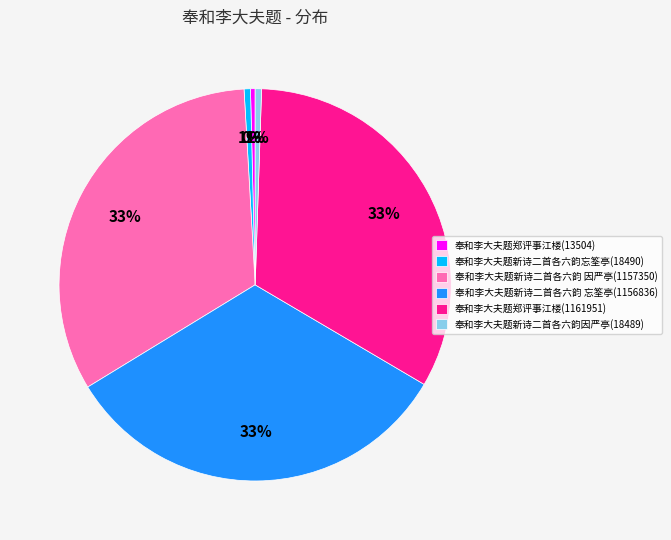

To the nearest percent, what is the average slice percentage?

17%